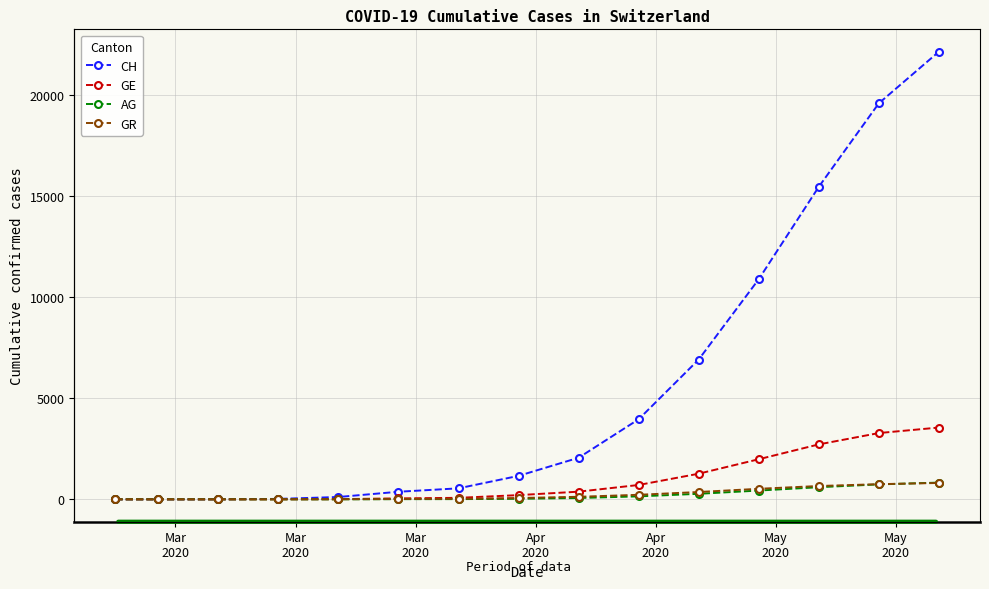

True or false: GR has a value of 207 at 10.

False